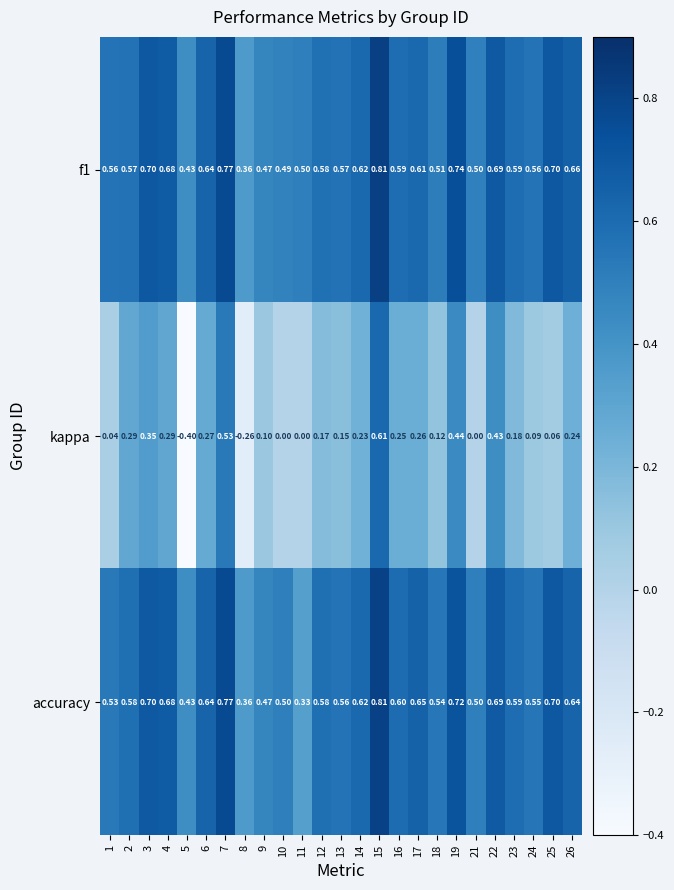

Which series changed the most between 9 and 16?

kappa